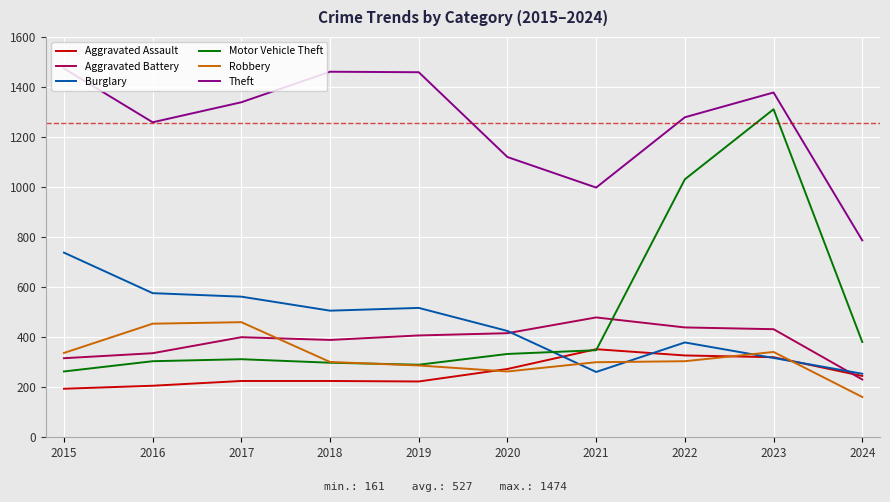

The value of Motor Vehicle Theft at 2020 is 333. True or false?

True